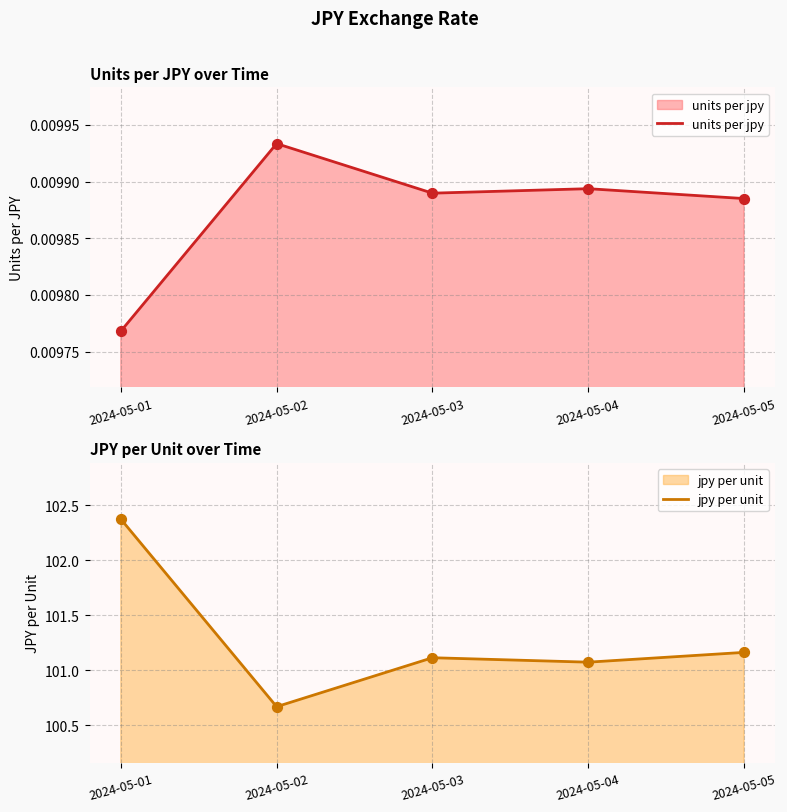

Which series contains the highest Y value?

jpy per unit